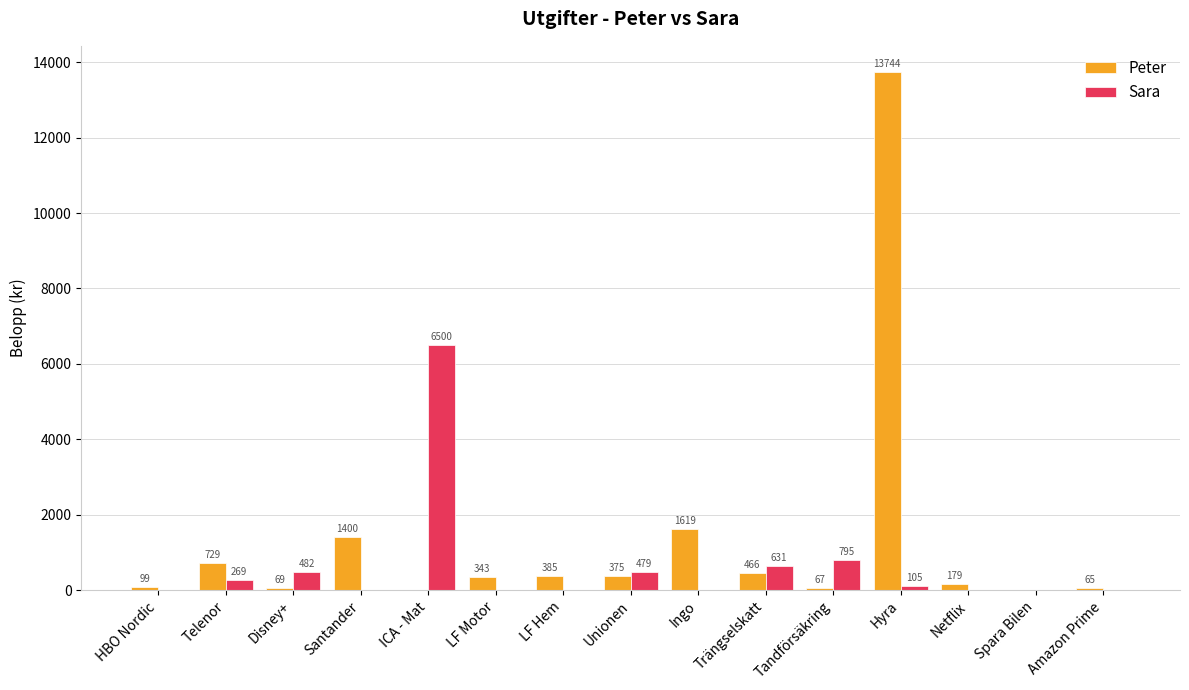

Which series changed the most between Tandförsäkring and Spara Bilen?

Sara